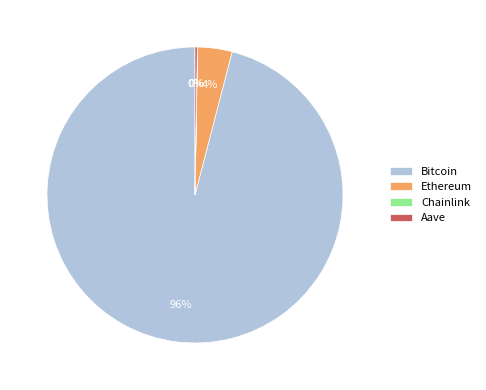

Does Bitcoin represent more than half of the total?

Yes